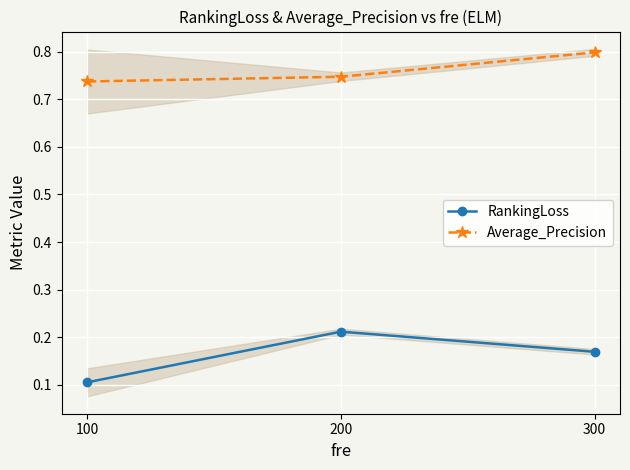

What is the average value of the RankingLoss series?

0.2